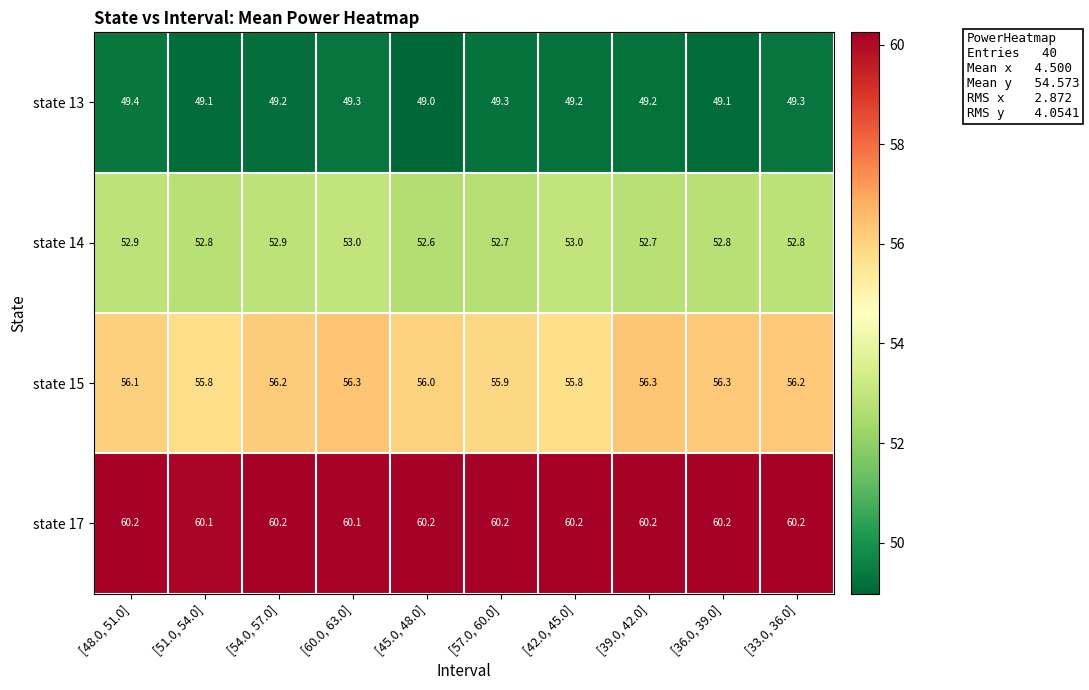

What is the average value of the state 14 series?

52.8